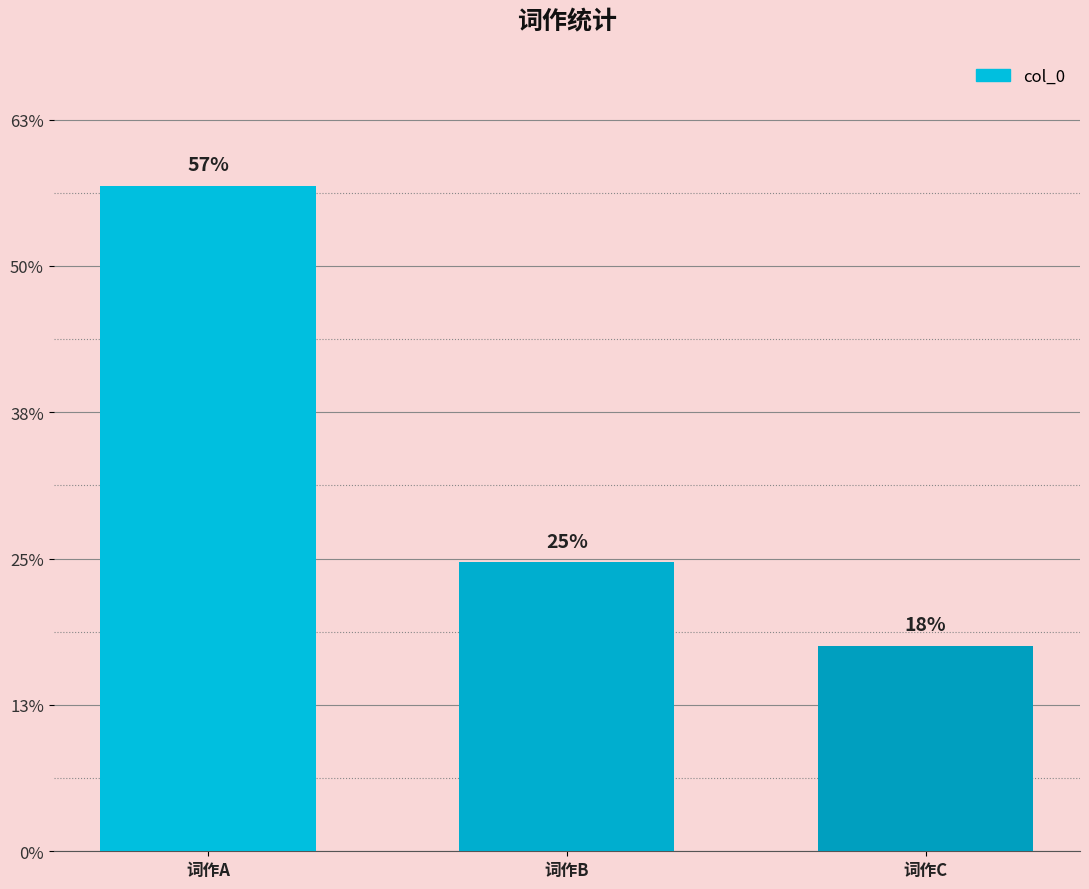

Does the chart contain any negative values?

No